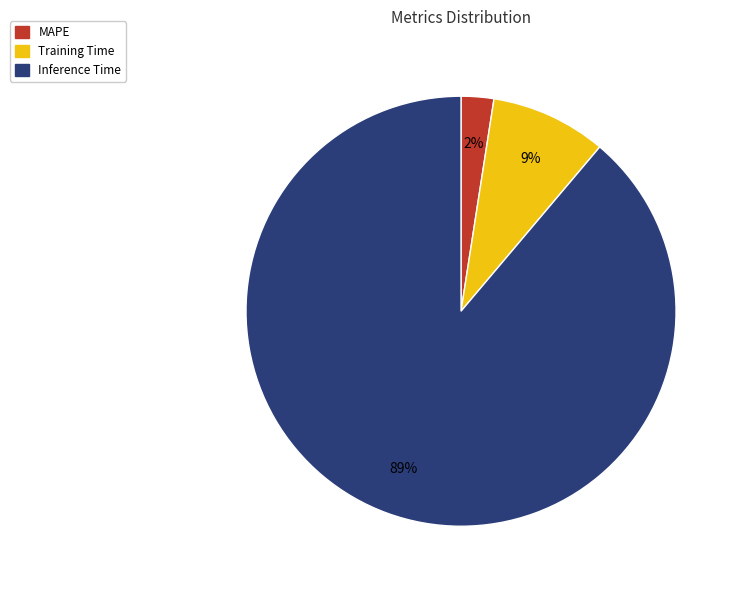

To the nearest percent, what is the combined percentage of Inference Time and MAPE?

91%